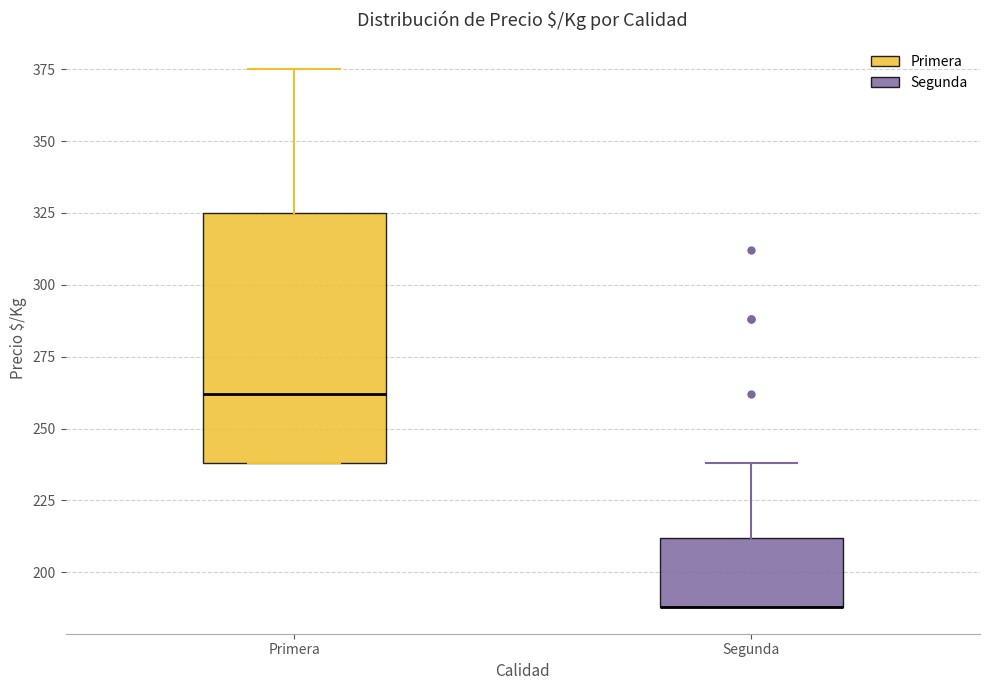

Reading left to right, transcribe this box plot: for each box, give where its median line is, the range the box spans, and where its two whiskers end, as read against the y-axis. The values are not printed on the chart, so give them approximately, as read against the axis.

Primera: median 260, box 240 to 325, whiskers 240 to 375
Segunda: median 190 (drawn on the box's lower edge), box 190 to 210, whiskers 190 to 240